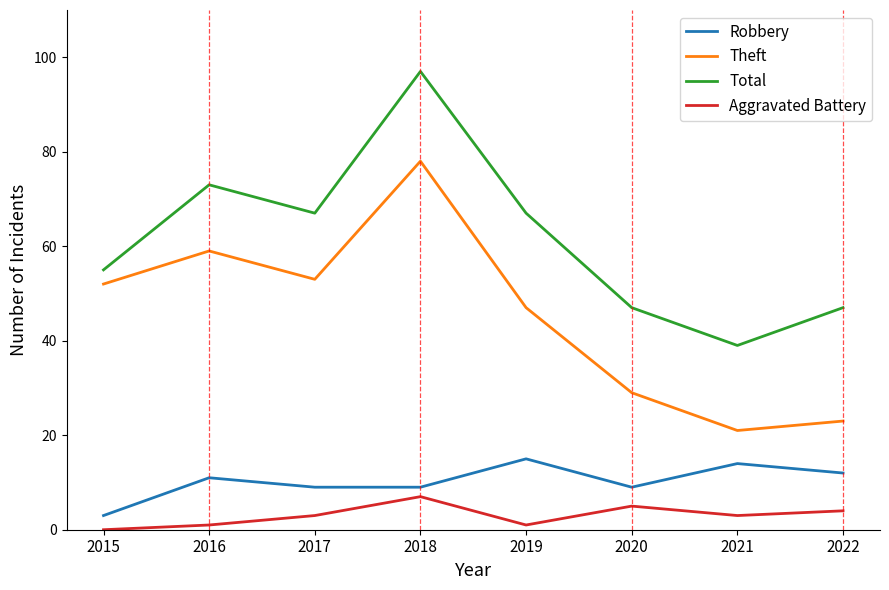

Rank the series at 2021 from highest to lowest value.

Total, Theft, Robbery, Aggravated Battery